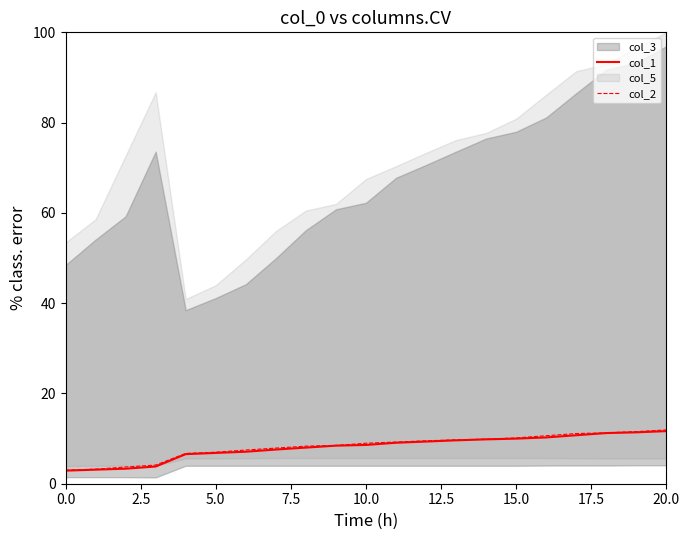

What is the lowest value of the col_2 series?

3.0